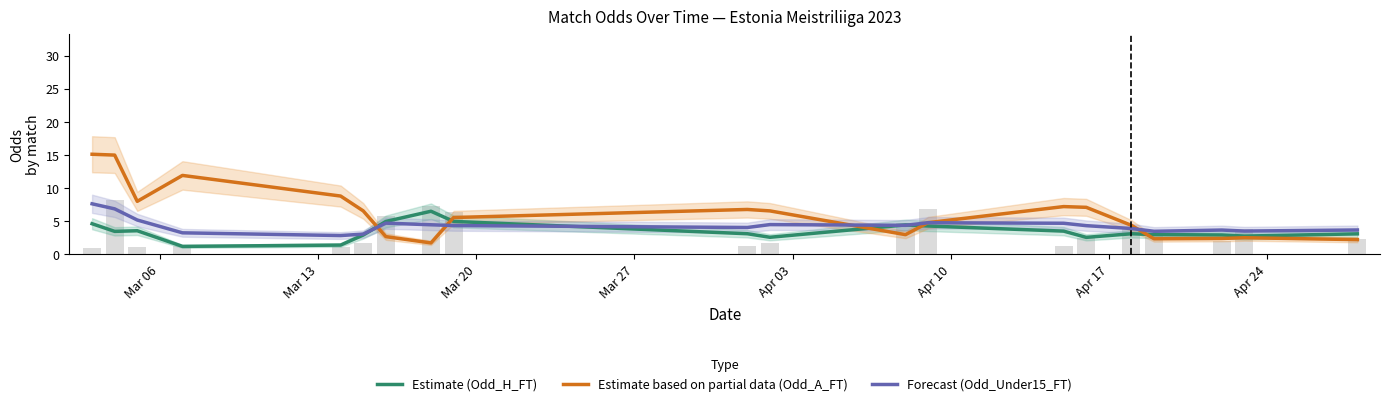

At which label does Forecast (Odd_Under15_FT) first exceed 4?

Mar 06